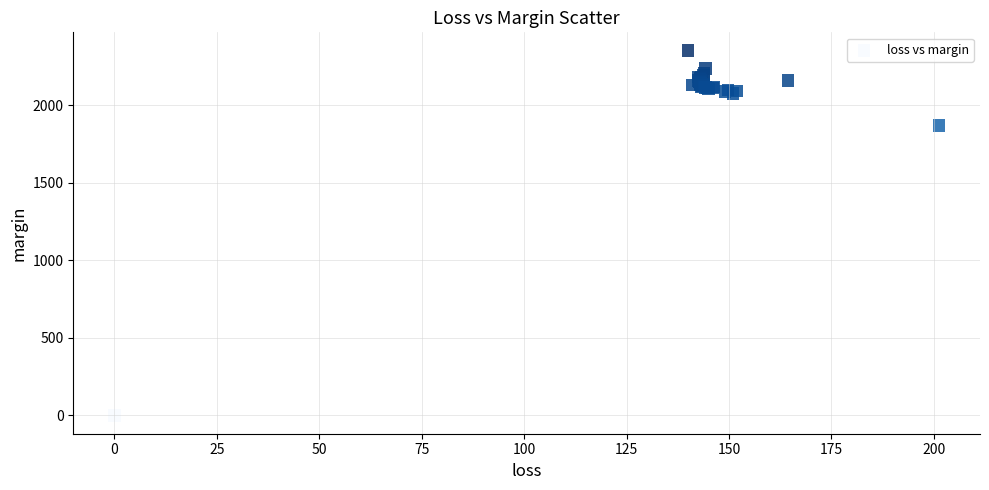

What Y value in the scatter plot is closest to 1176?

1869.6